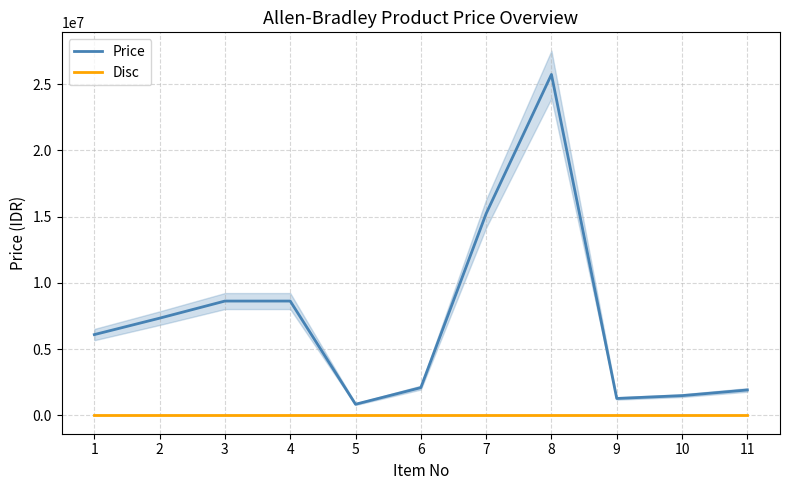

At which category is the sum across all series the highest?

8